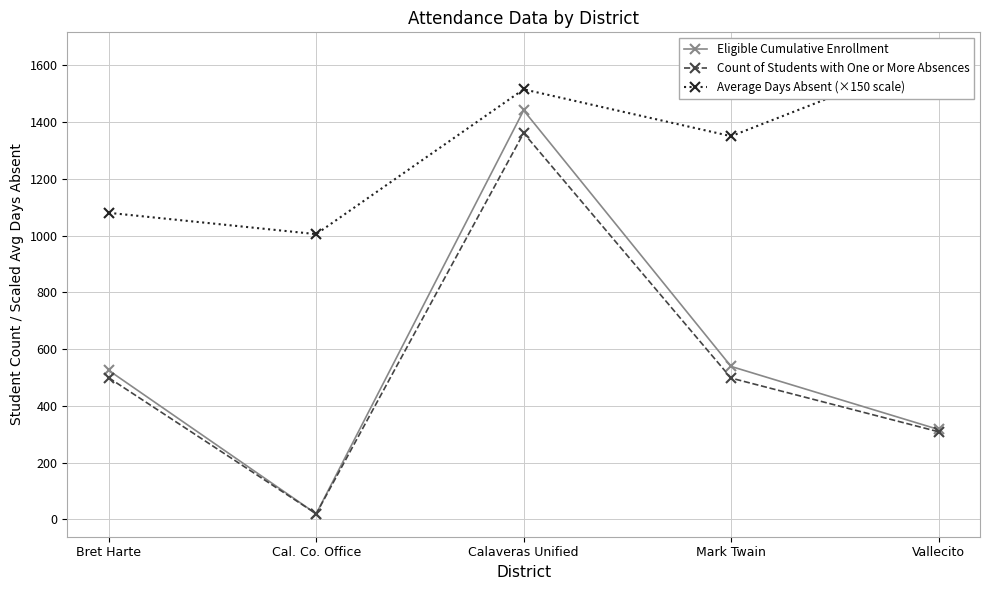

True or false: Average Days Absent (×150 scale) has more than 2 interior local peaks.

False